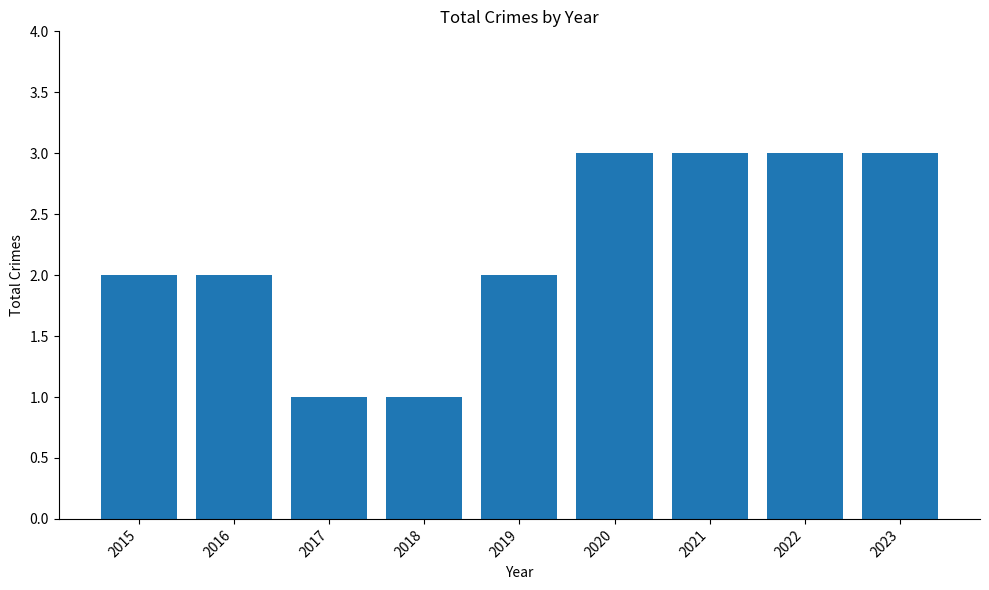

Count the values in the range 2 to 3.

7